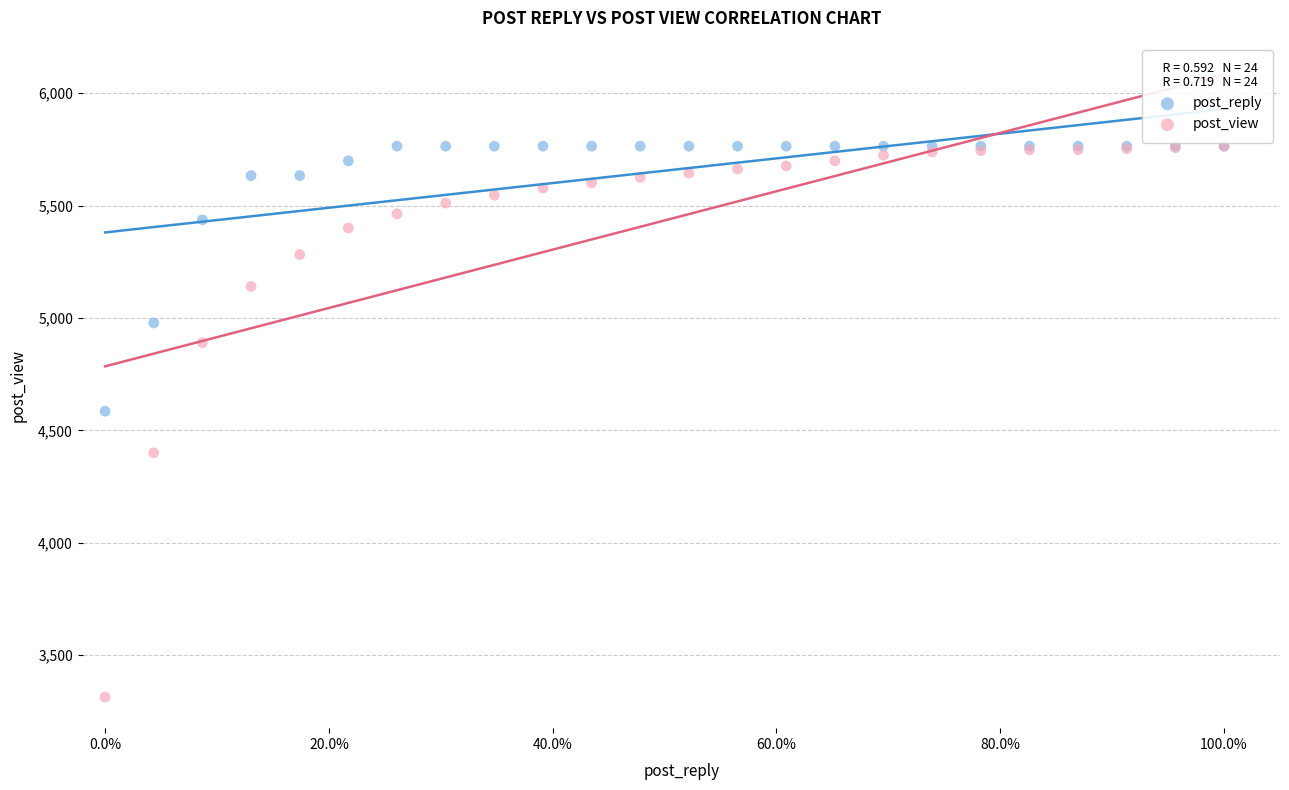

In the post_reply series, what Y value is closest to 5174?

4978.0